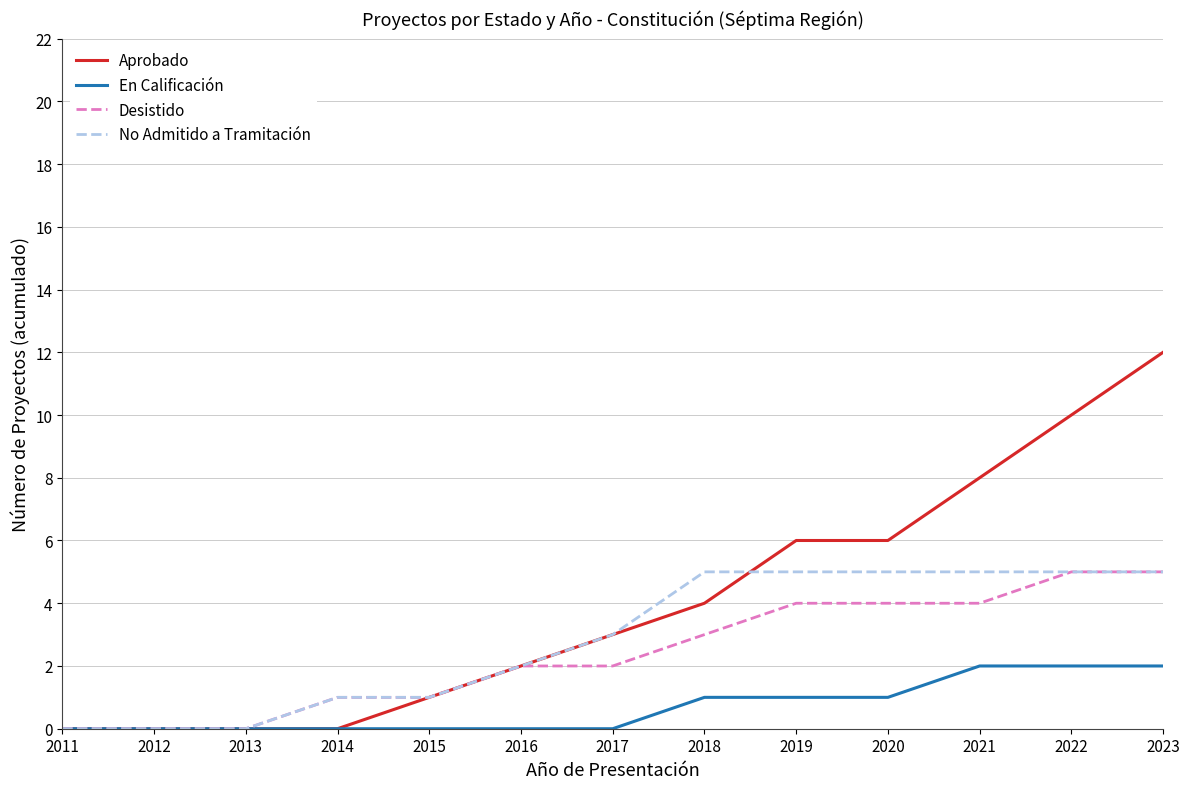

Reading right to left, transcribe all the data shown in this chart.

Aprobado: 2023=12	2022=10	2021=8	2020=6	2019=6	2018=4	2017=3	2016=2	2015=1	2014=0	2013=0	2012=0	2011=0
En Calificación: 2023=2	2022=2	2021=2	2020=1	2019=1	2018=1	2017=0	2016=0	2015=0	2014=0	2013=0	2012=0	2011=0
Desistido: 2023=5	2022=5	2021=4	2020=4	2019=4	2018=3	2017=2	2016=2	2015=1	2014=1	2013=0	2012=0	2011=0
No Admitido a Tramitación: 2023=5	2022=5	2021=5	2020=5	2019=5	2018=5	2017=3	2016=2	2015=1	2014=1	2013=0	2012=0	2011=0